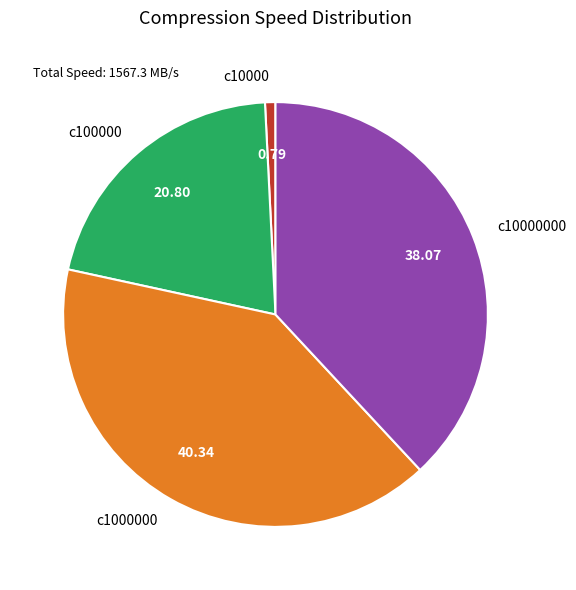

How many slices are in this pie chart?

4